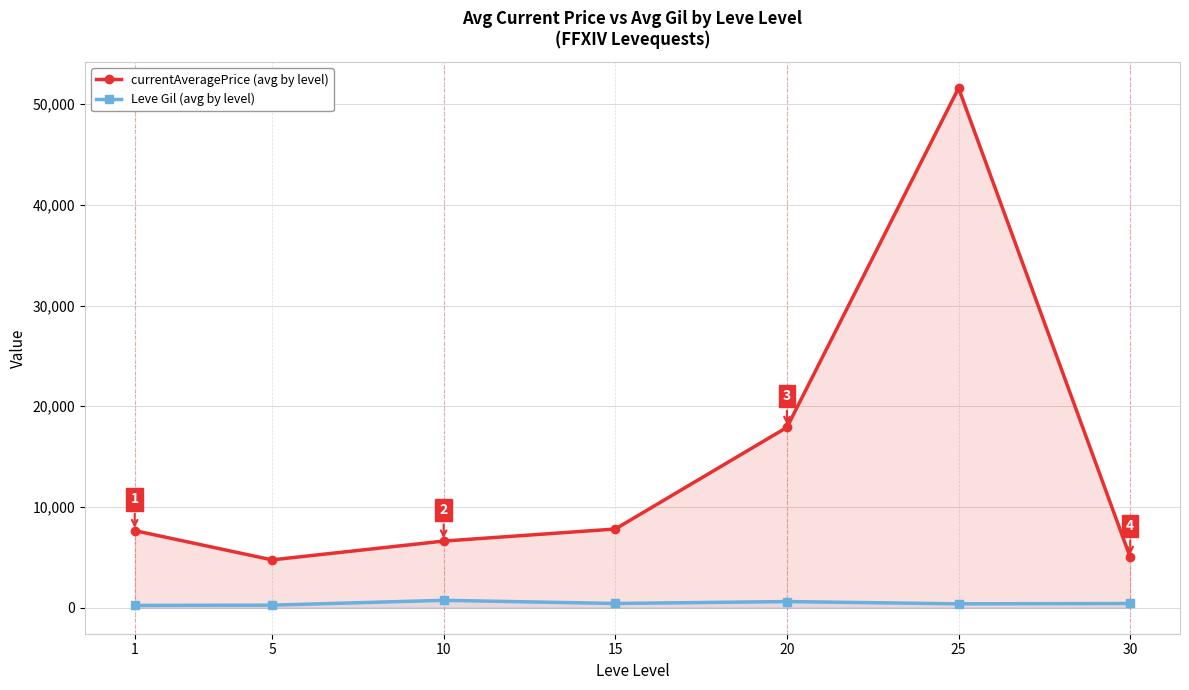

The value of currentAveragePrice (avg by level) at 25 is 17543.2. True or false?

False